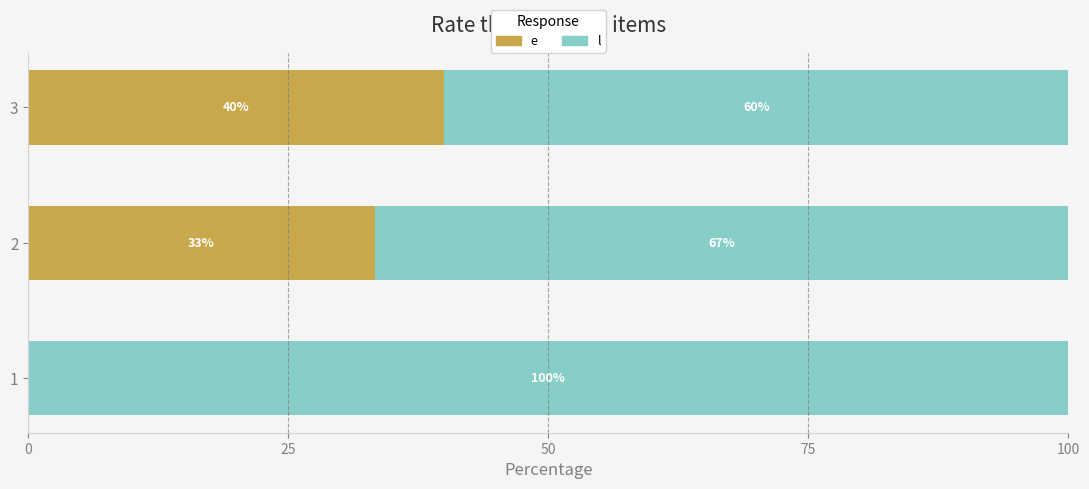

What is the total value across all series at 2?

100.0